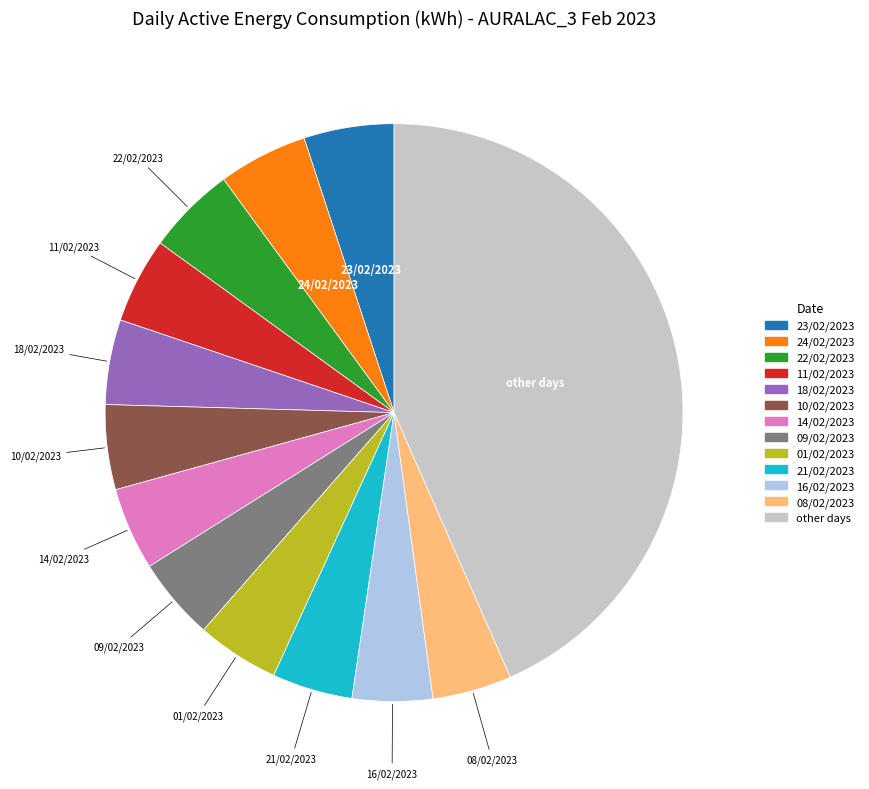

Does any single category account for the majority?

No